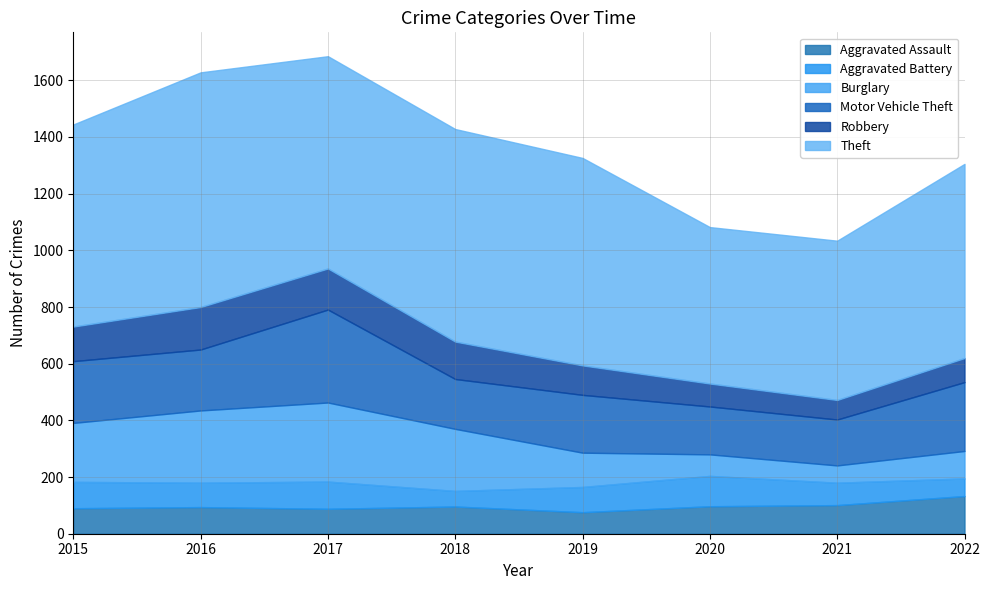

Reading left to right, list all the values displayed in this chart.

Aggravated Assault: 90	94	88	96	76	97	101	133
Aggravated Battery: 93	86	96	55	89	107	79	62
Burglary: 208	255	279	219	121	76	61	97
Motor Vehicle Theft: 218	215	328	176	204	169	162	243
Robbery: 122	150	145	132	104	81	69	85
Theft: 713	828	749	750	732	552	562	685